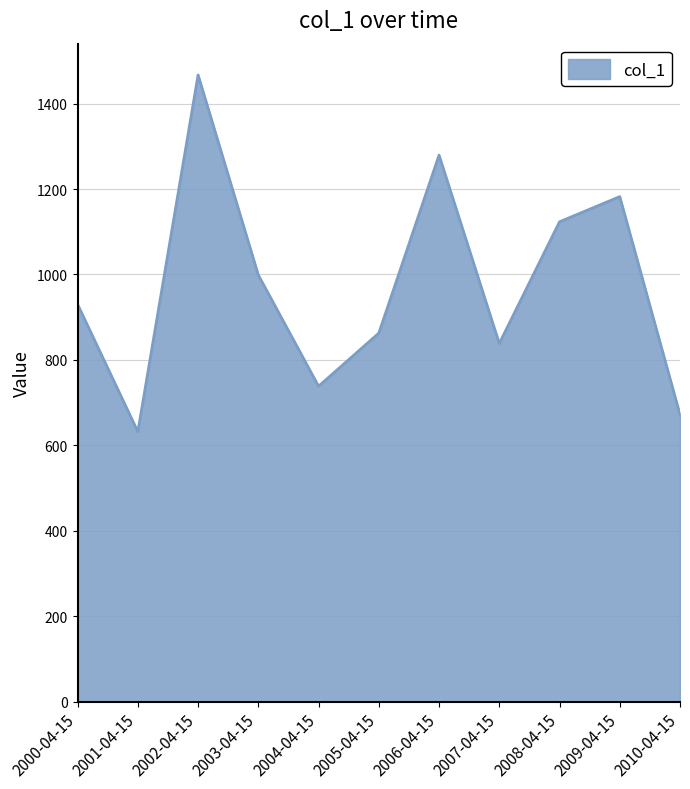

Count the number of categories in the chart.

11